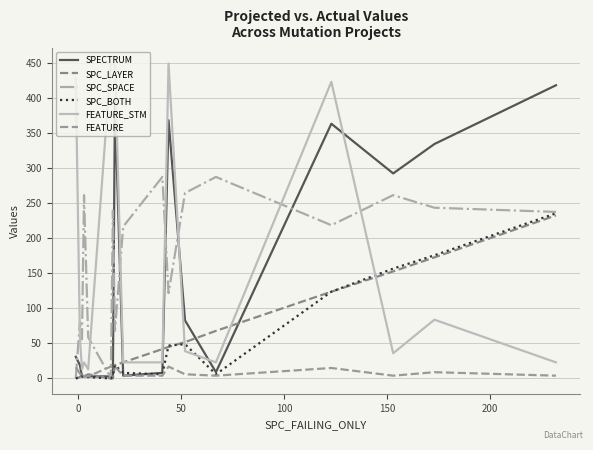

What are all the series names shown in the legend?

SPECTRUM, SPC_LAYER, SPC_SPACE, SPC_BOTH, FEATURE_STM, FEATURE